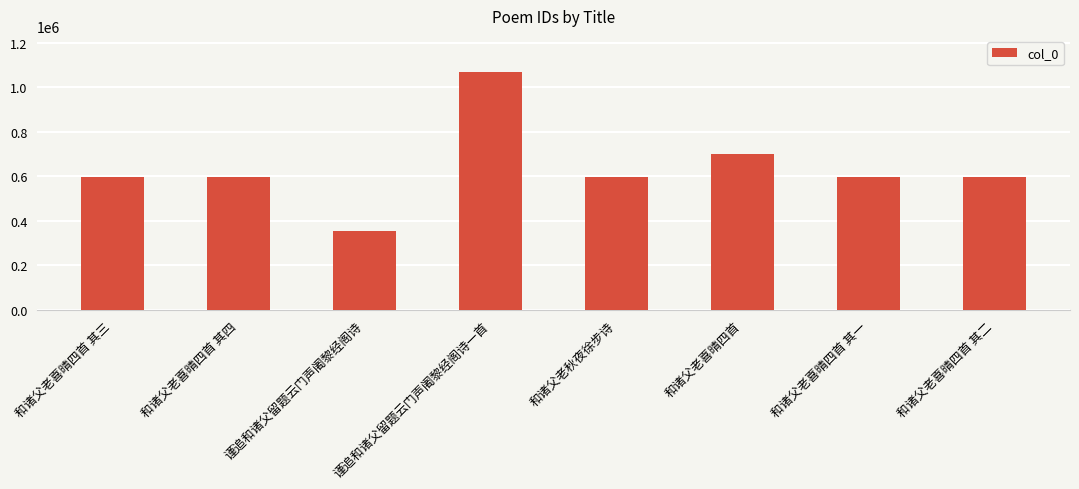

Read the value at 谨追和诸父留题云门声阇黎经阁诗一首.

1070351